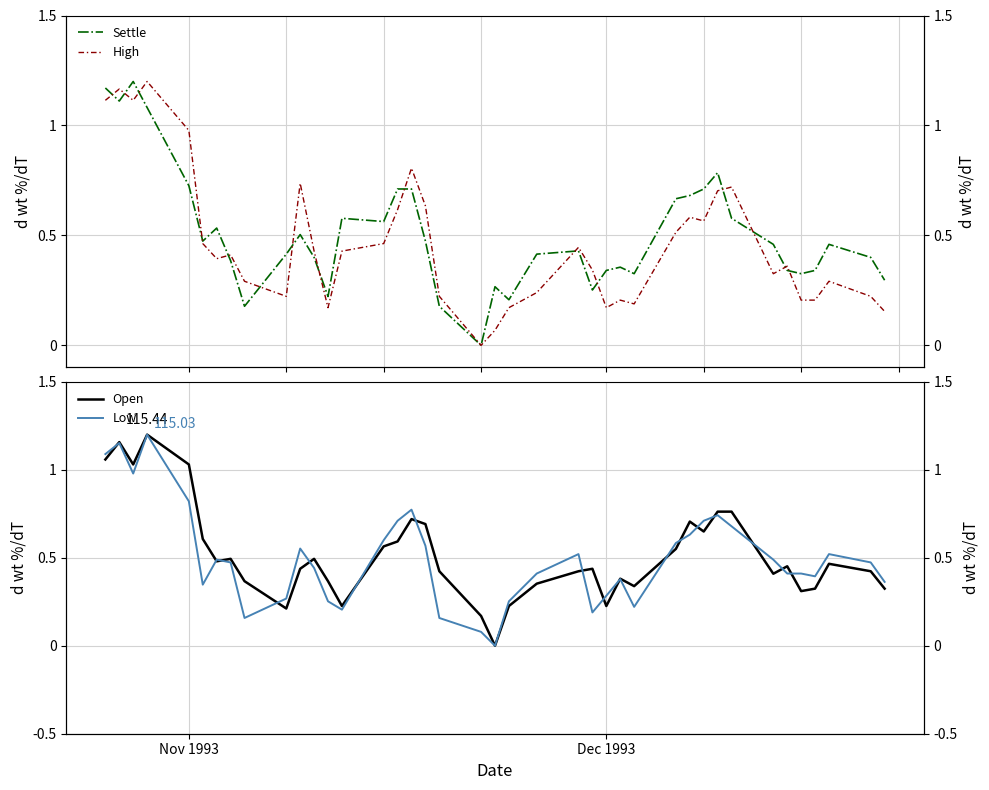

The Settle series shows 0.3 at Dec 1993. True or false?

True